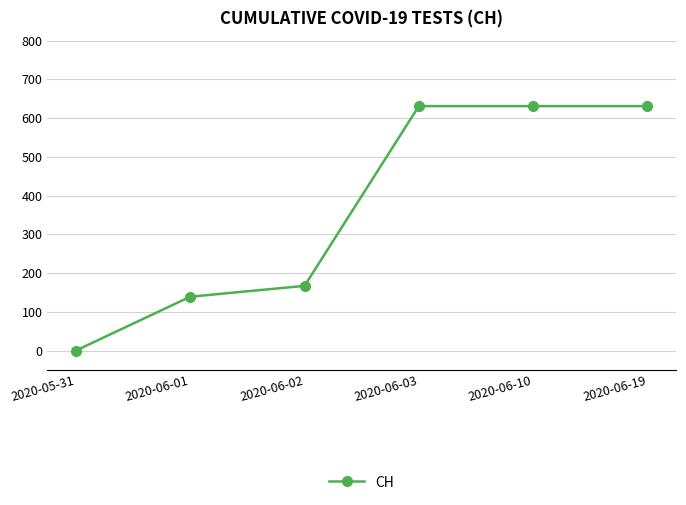

True or false: the data has more than 1 interior local peaks.

False